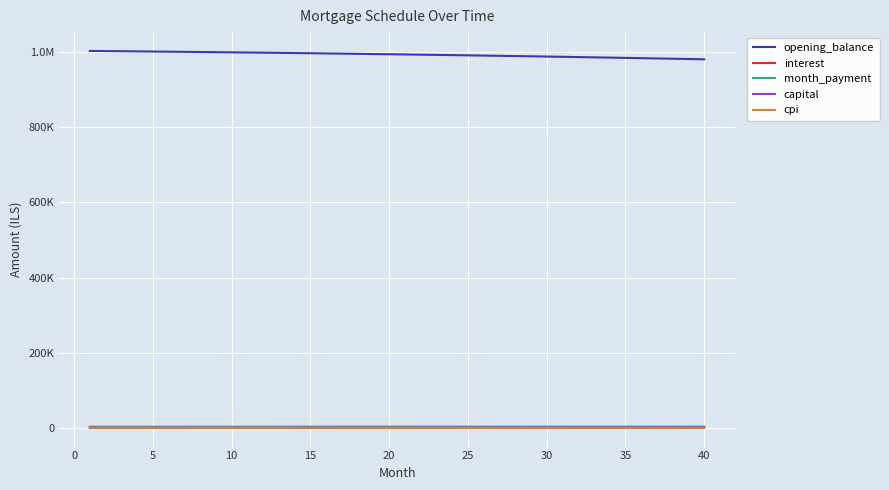

Is this an area chart (filled region under the line)?

No